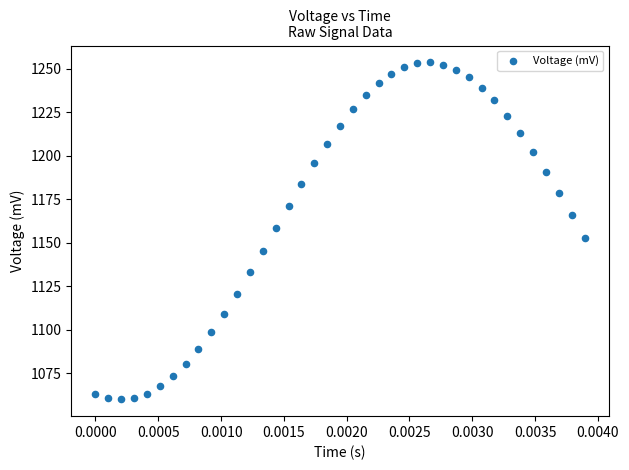

How many data points are displayed?

39